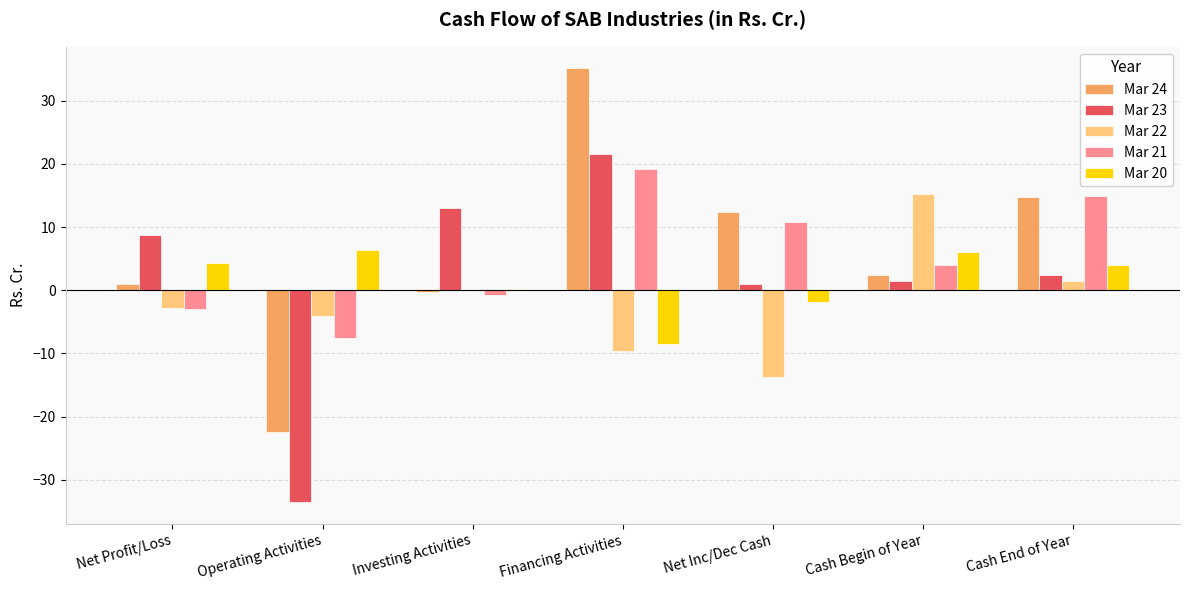

The Mar 23 series shows -33.5 at Operating Activities. True or false?

True